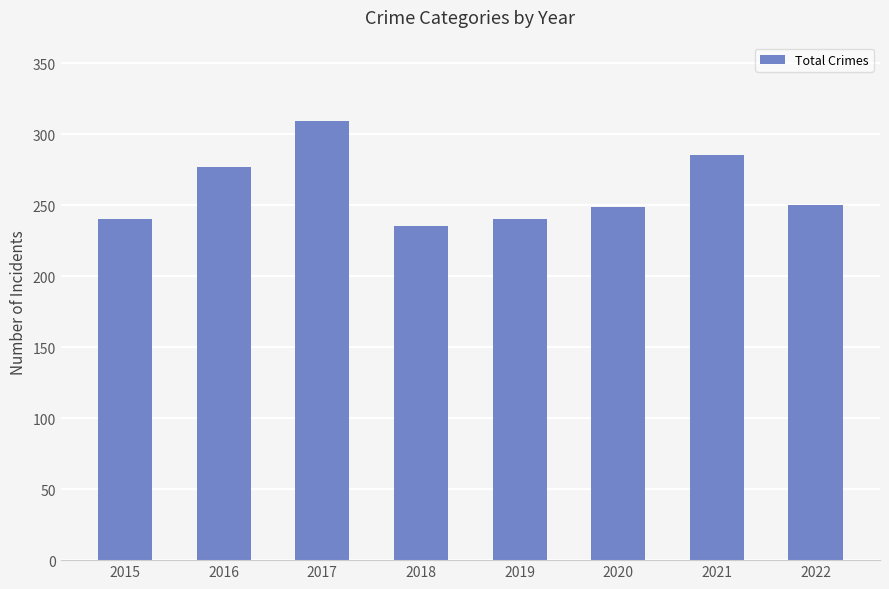

Approximately how many times larger is the value at 2021 compared to 2016?

1.0